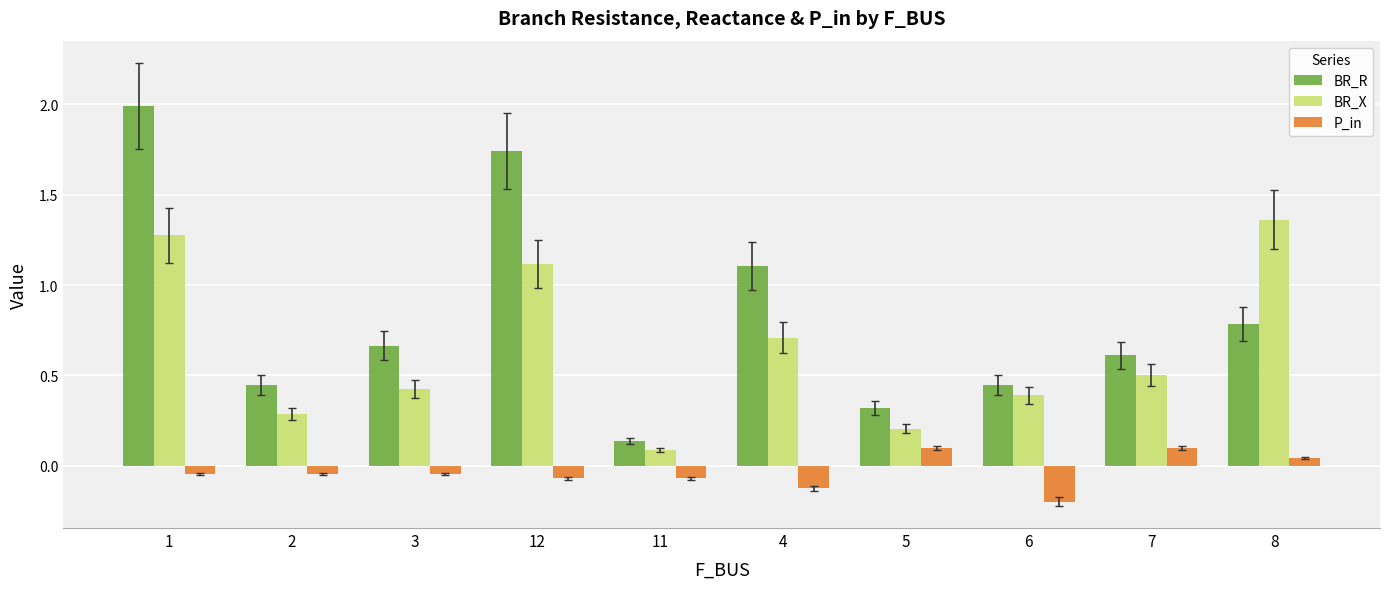

How many categories are shown in the chart?

10